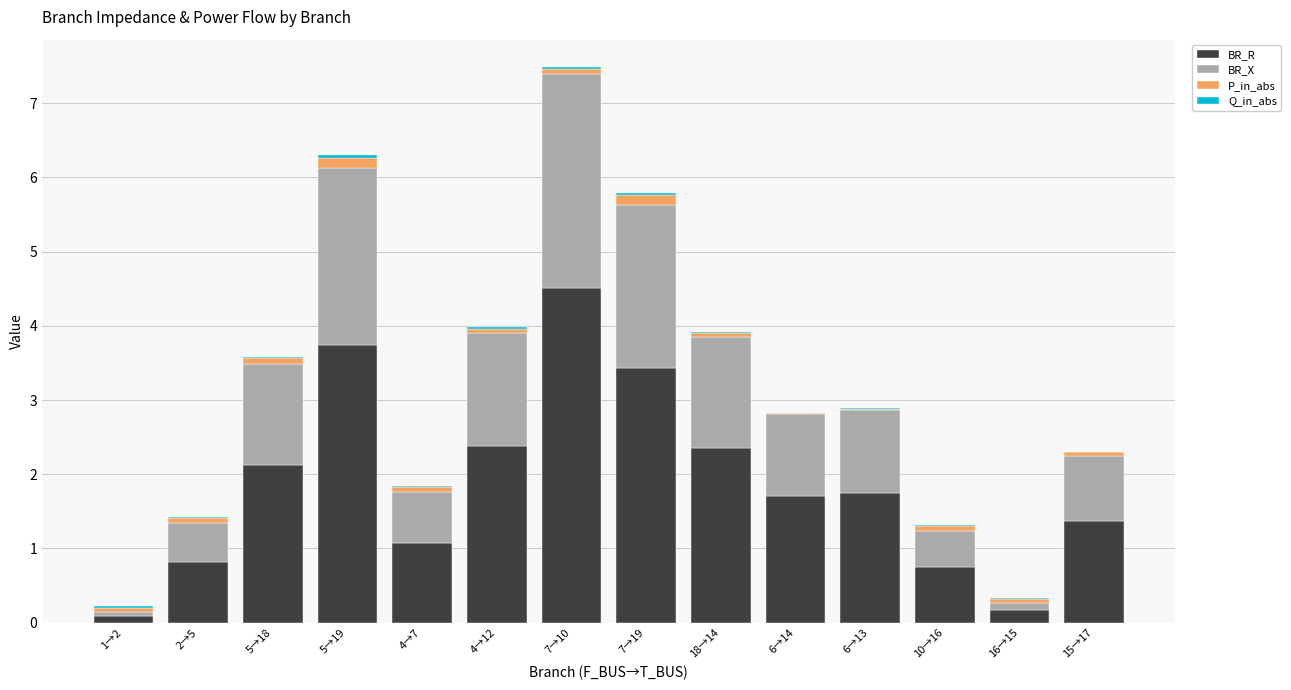

What is the sum of all BR_R values?

26.3